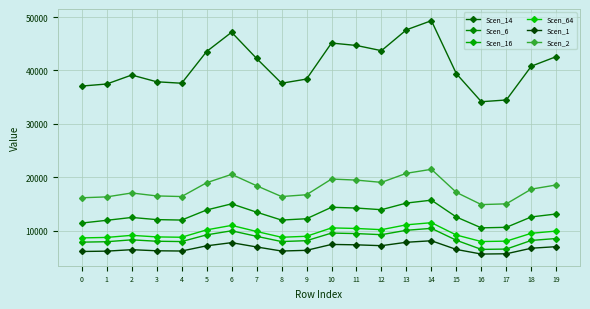

Where is the first local minimum for Scen_16?

4